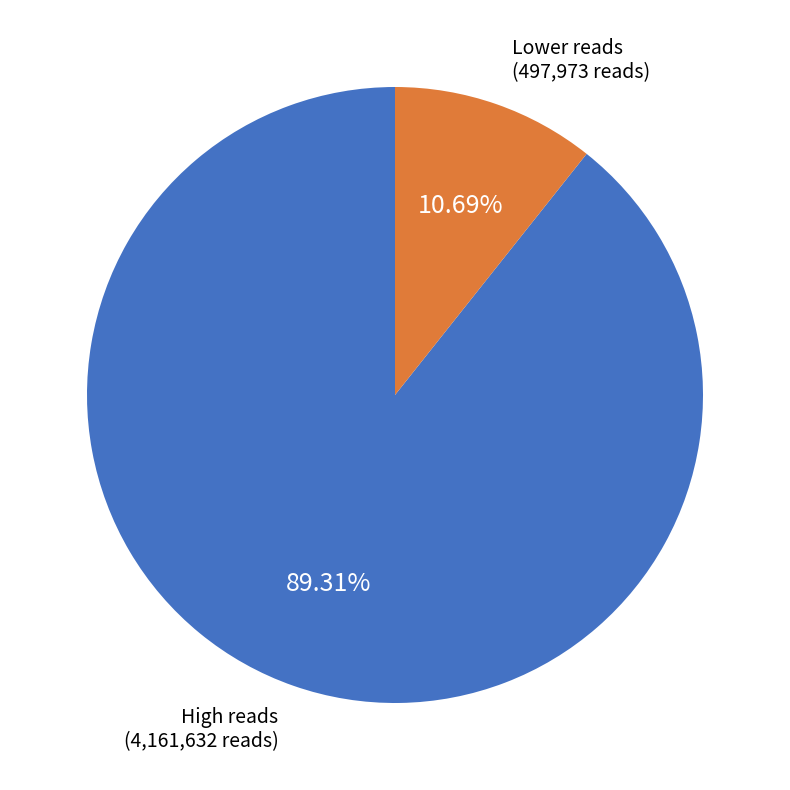

Does any single category account for the majority?

Yes